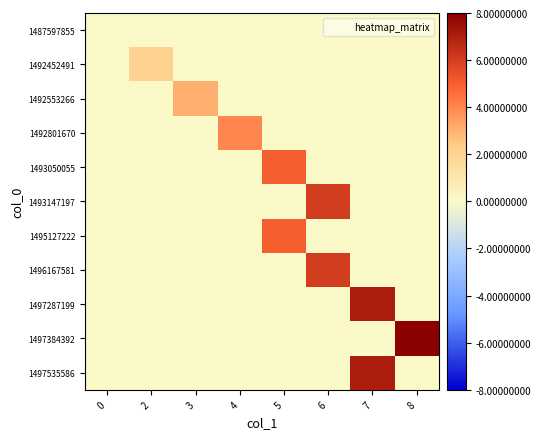

Reading left to right, what are all the values shown in this chart?

1487597855: 0=0	2=0	3=0	4=0	5=0	6=0	7=0	8=0
1492452491: 0=0	2=2	3=0	4=0	5=0	6=0	7=0	8=0
1492553266: 0=0	2=0	3=3	4=0	5=0	6=0	7=0	8=0
1492801670: 0=0	2=0	3=0	4=4	5=0	6=0	7=0	8=0
1493050055: 0=0	2=0	3=0	4=0	5=5	6=0	7=0	8=0
1493147197: 0=0	2=0	3=0	4=0	5=0	6=6	7=0	8=0
1495127222: 0=0	2=0	3=0	4=0	5=5	6=0	7=0	8=0
1496167581: 0=0	2=0	3=0	4=0	5=0	6=6	7=0	8=0
1497287199: 0=0	2=0	3=0	4=0	5=0	6=0	7=7	8=0
1497384392: 0=0	2=0	3=0	4=0	5=0	6=0	7=0	8=8
1497535586: 0=0	2=0	3=0	4=0	5=0	6=0	7=7	8=0